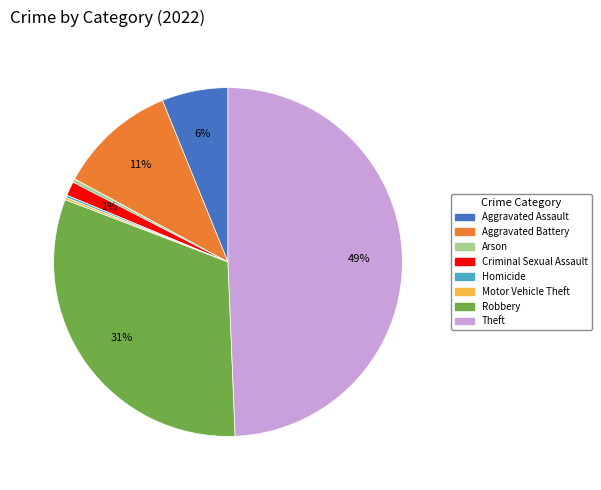

To the nearest percent, what is the average slice percentage?

12%